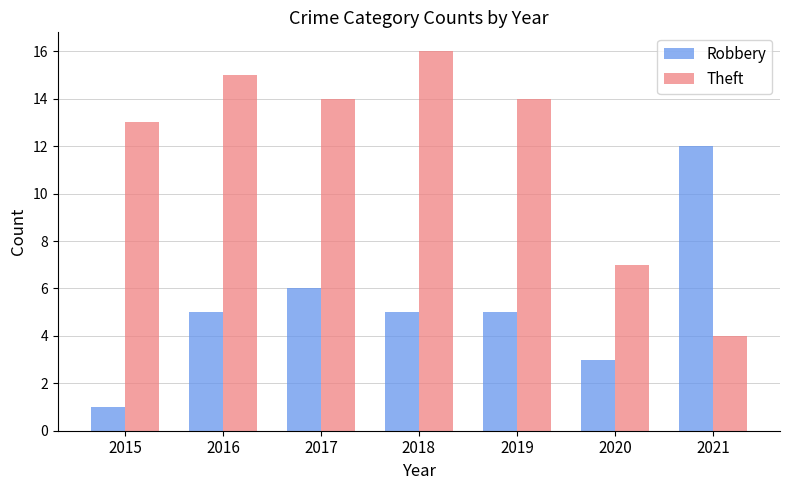

What is the value of the Robbery bar at the 4th from the left?

5